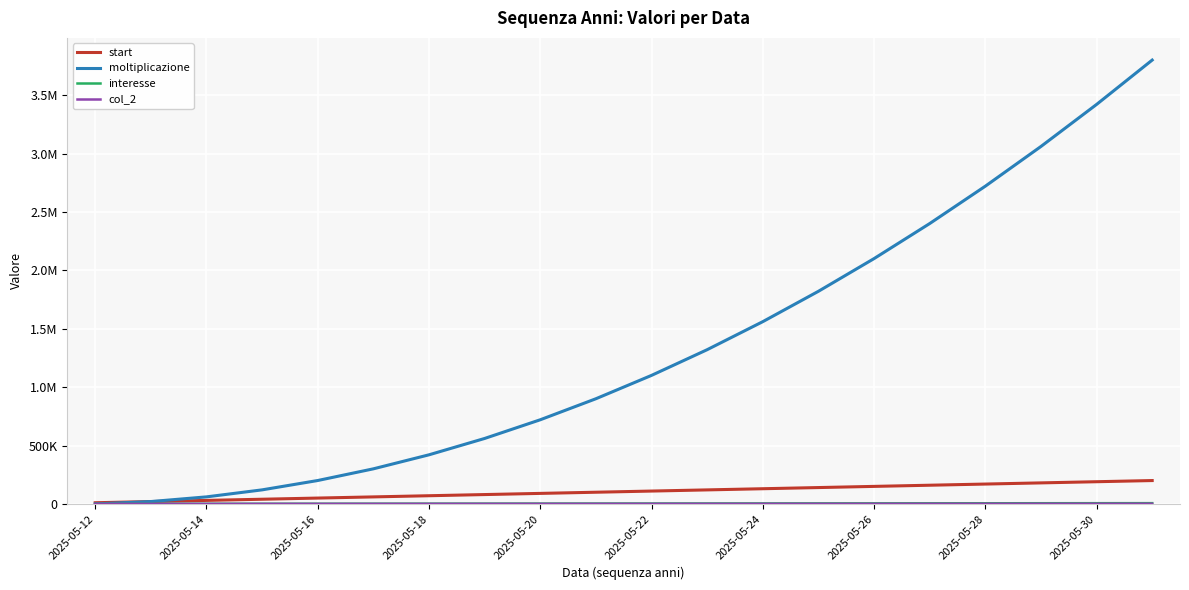

Does the chart display data point markers on the line(s)?

No